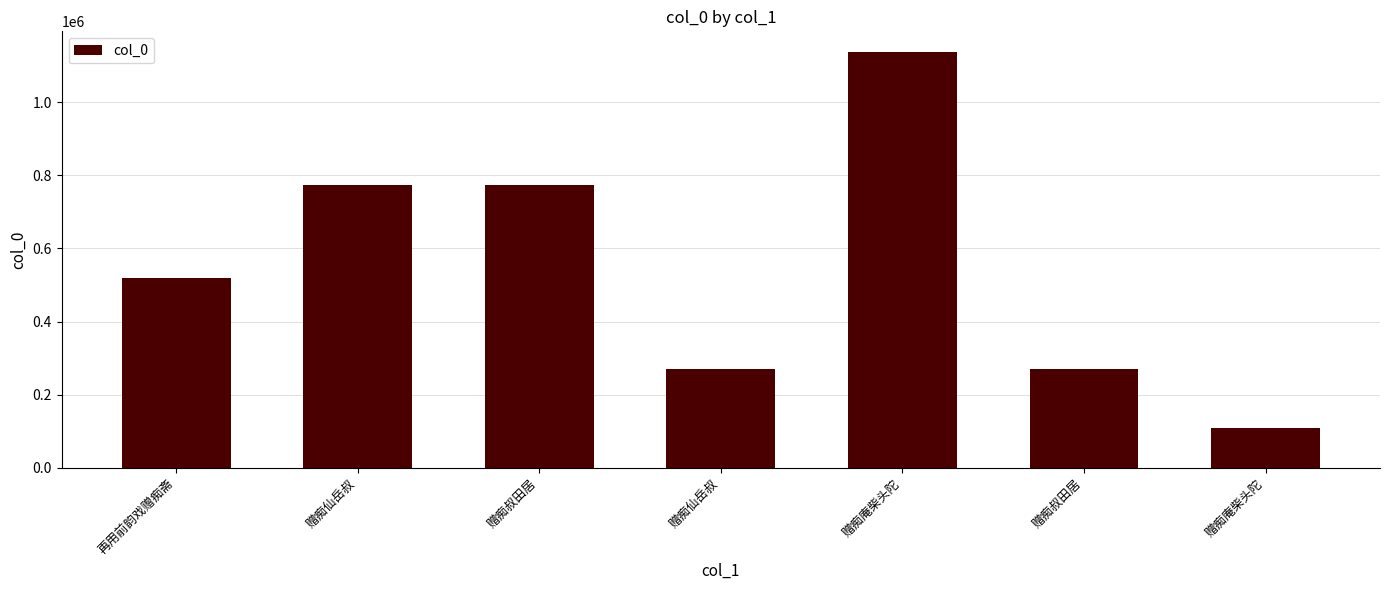

What is the difference between the maximum and second lowest values?

866851